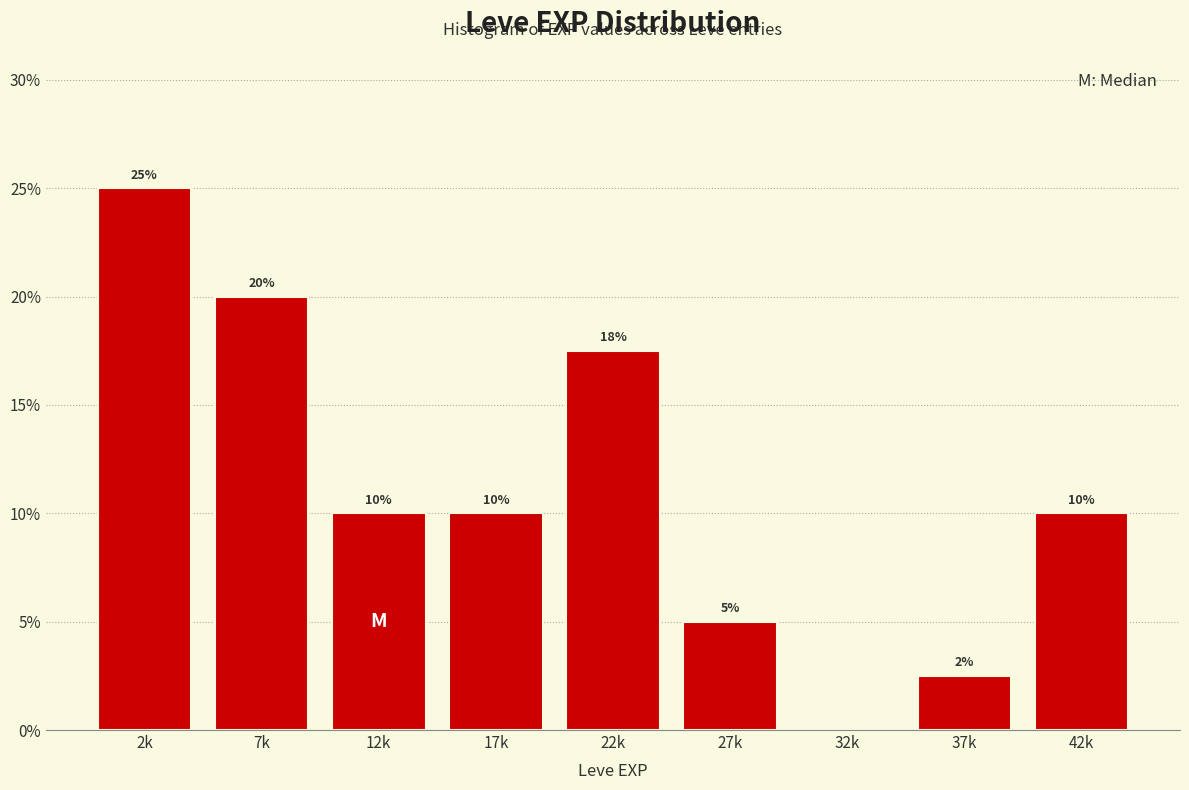

True or false: the data shows 1.4 at 27k.

False